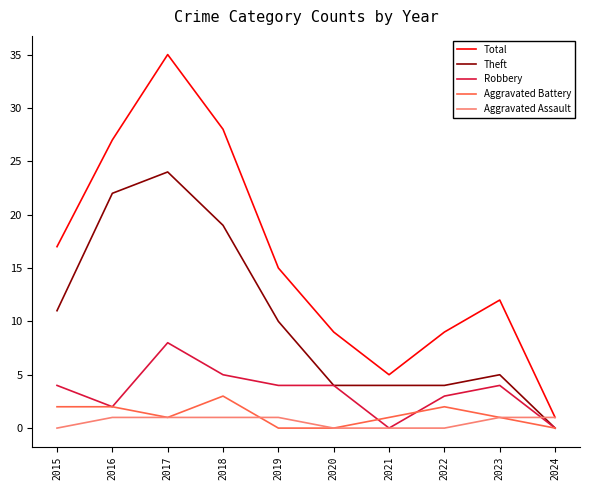

Reading right to left, what are all the values shown in this chart?

Total: 1	12	9	5	9	15	28	35	27	17
Theft: 0	5	4	4	4	10	19	24	22	11
Robbery: 0	4	3	0	4	4	5	8	2	4
Aggravated Battery: 0	1	2	1	0	0	3	1	2	2
Aggravated Assault: 1	1	0	0	0	1	1	1	1	0